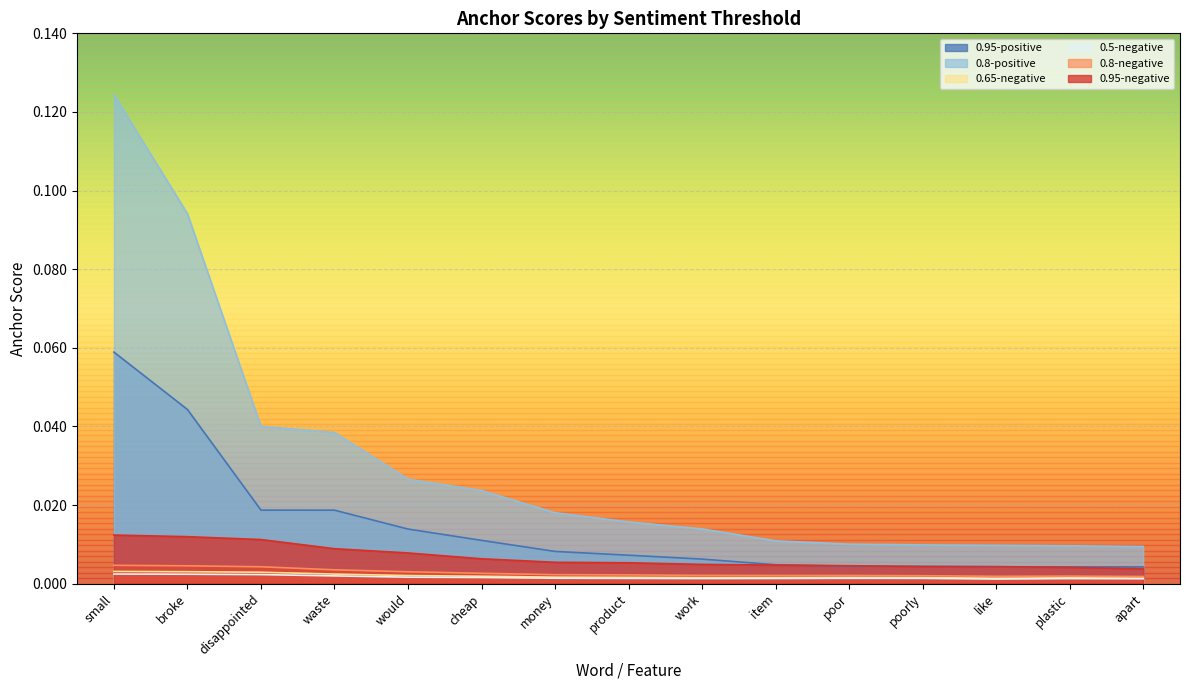

Rank the categories by 0.8-positive value from highest to lowest.

small, broke, disappointed, waste, would, cheap, money, product, work, item, poor, poorly, like, plastic, apart